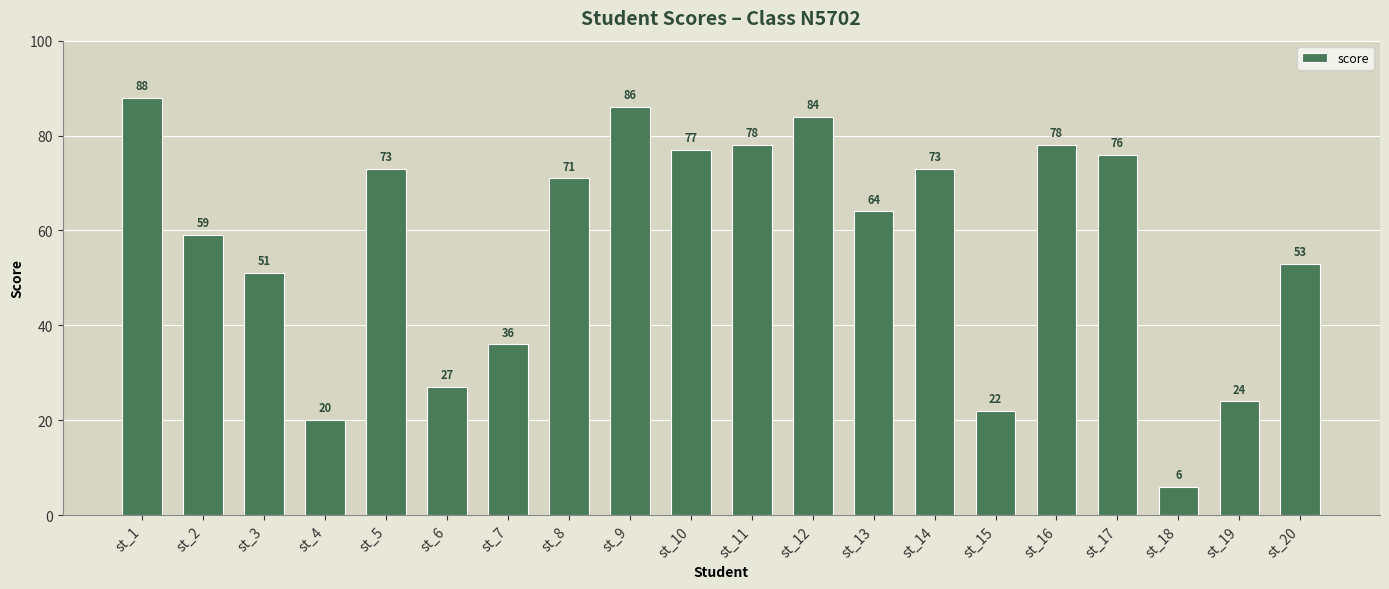

How many bars are there in total?

20